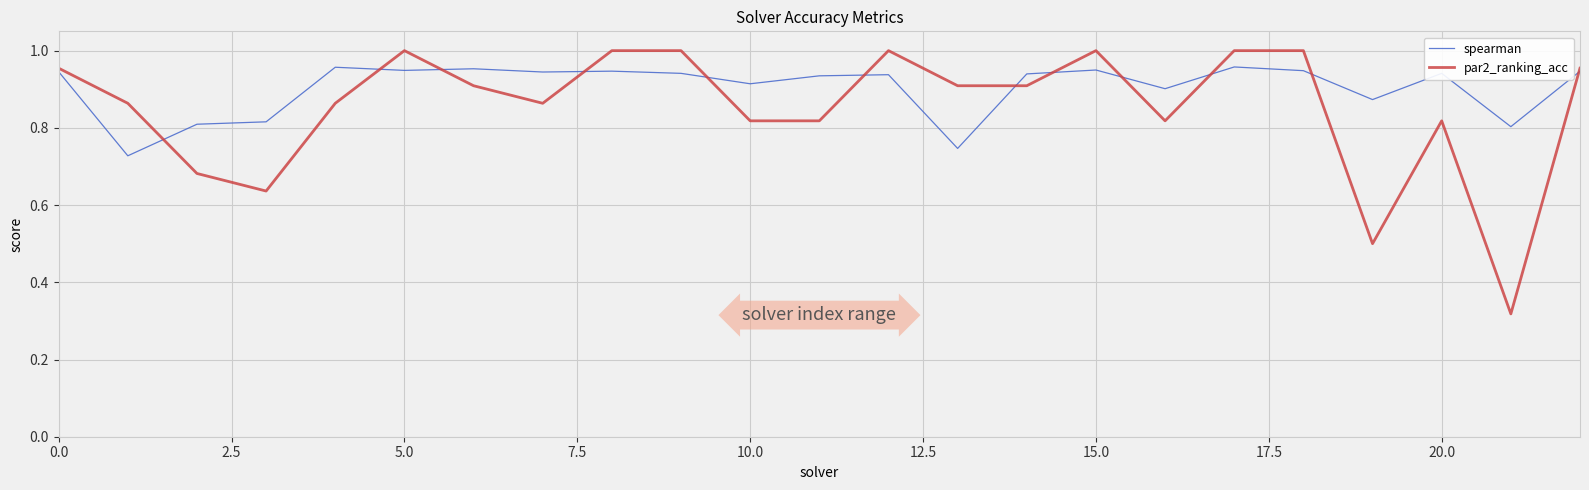

Rank the series by their average value, from highest to lowest.

spearman, par2_ranking_acc